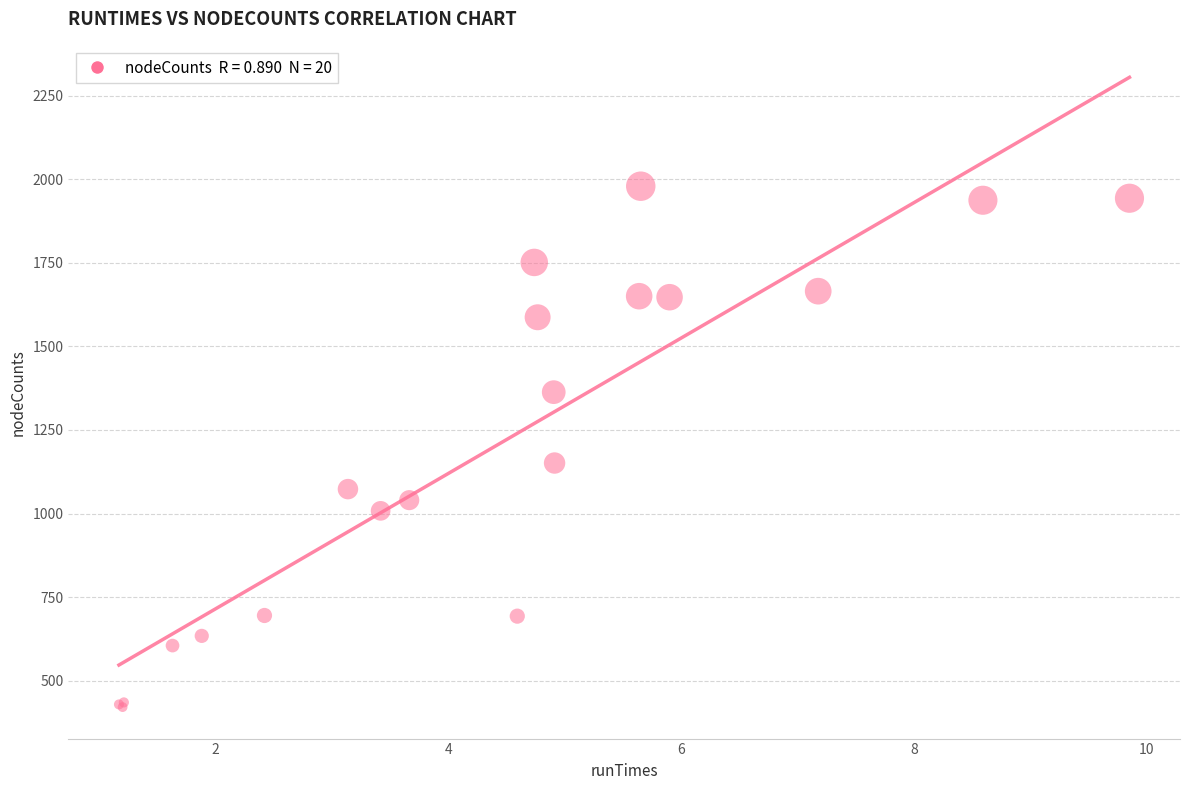

What Y value in the scatter plot is closest to 1200?

1151